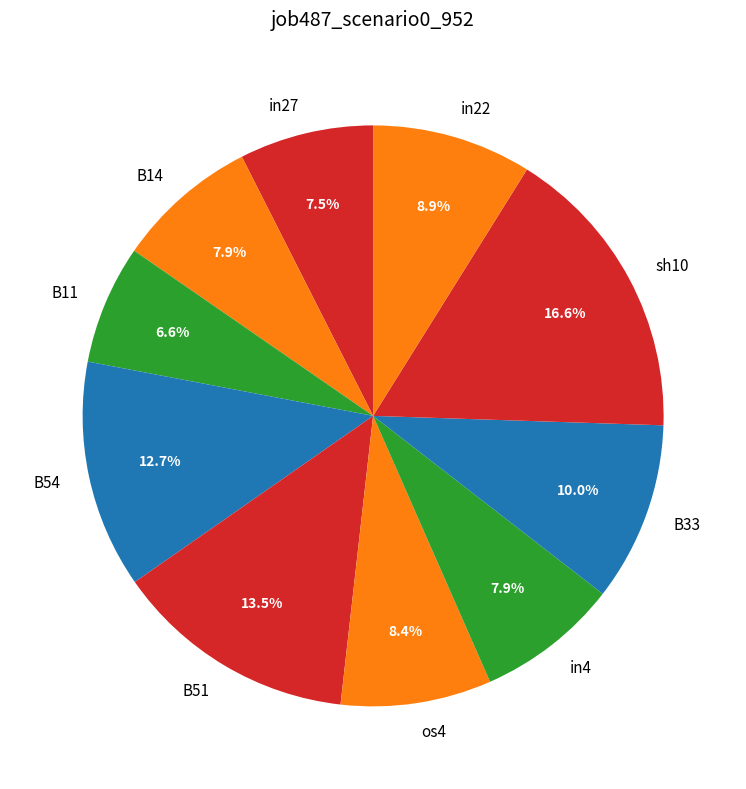

What is the smallest slice in the pie chart?

B11